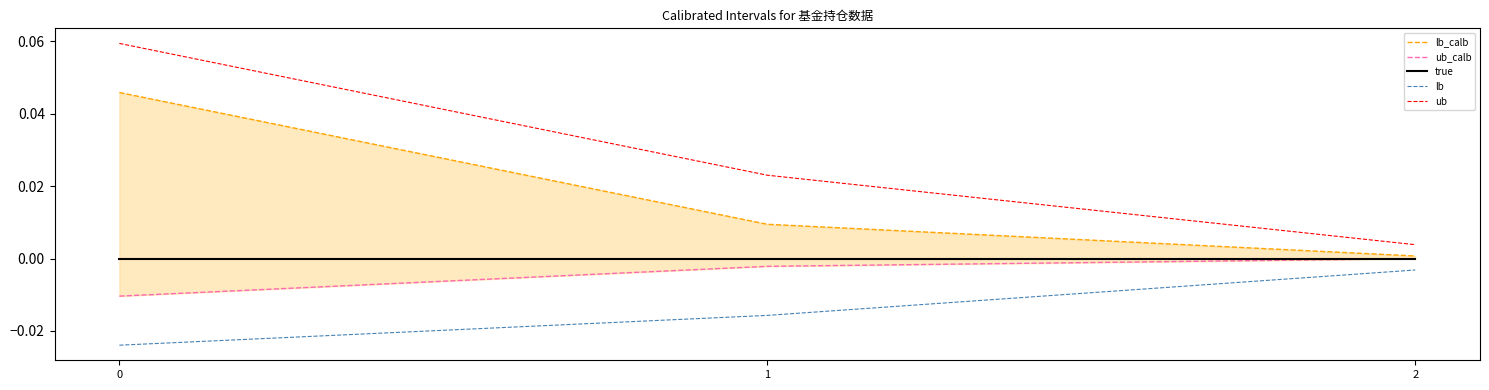

What is the maximum value shown in the chart?

0.1